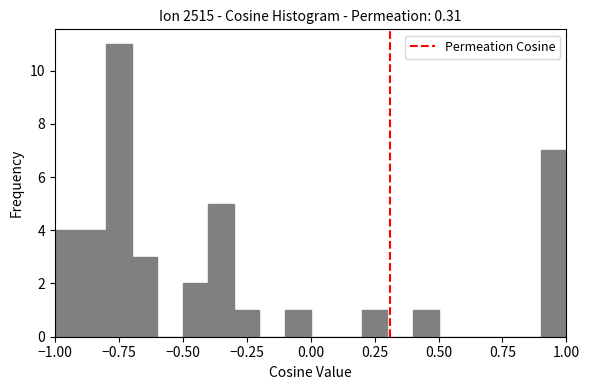

Around what value on the x-axis is the tallest bar? Give the approximate position of its centre, as read against the axis.

-0.75